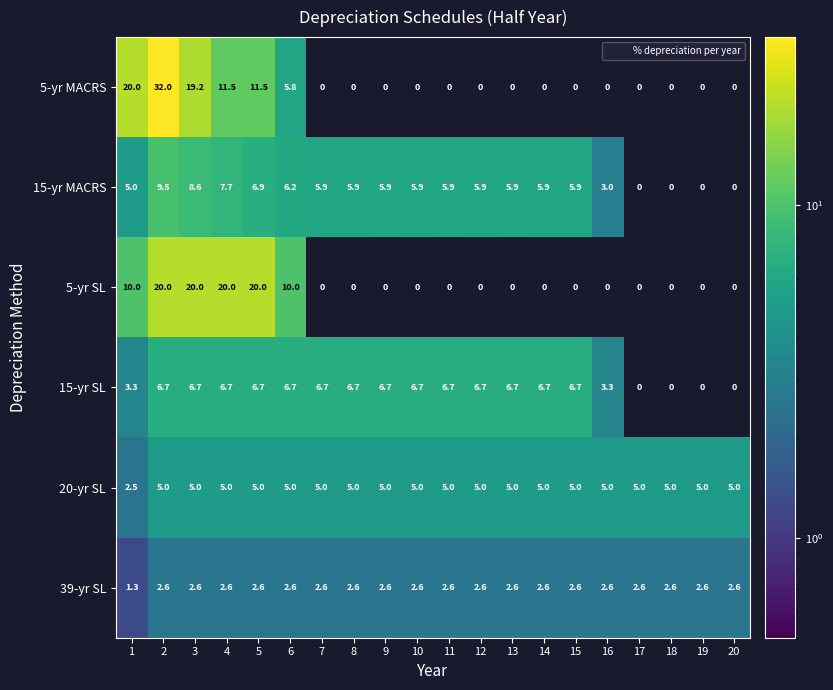

Is it true that 39-yr SL equals 3.6 at 19?

False